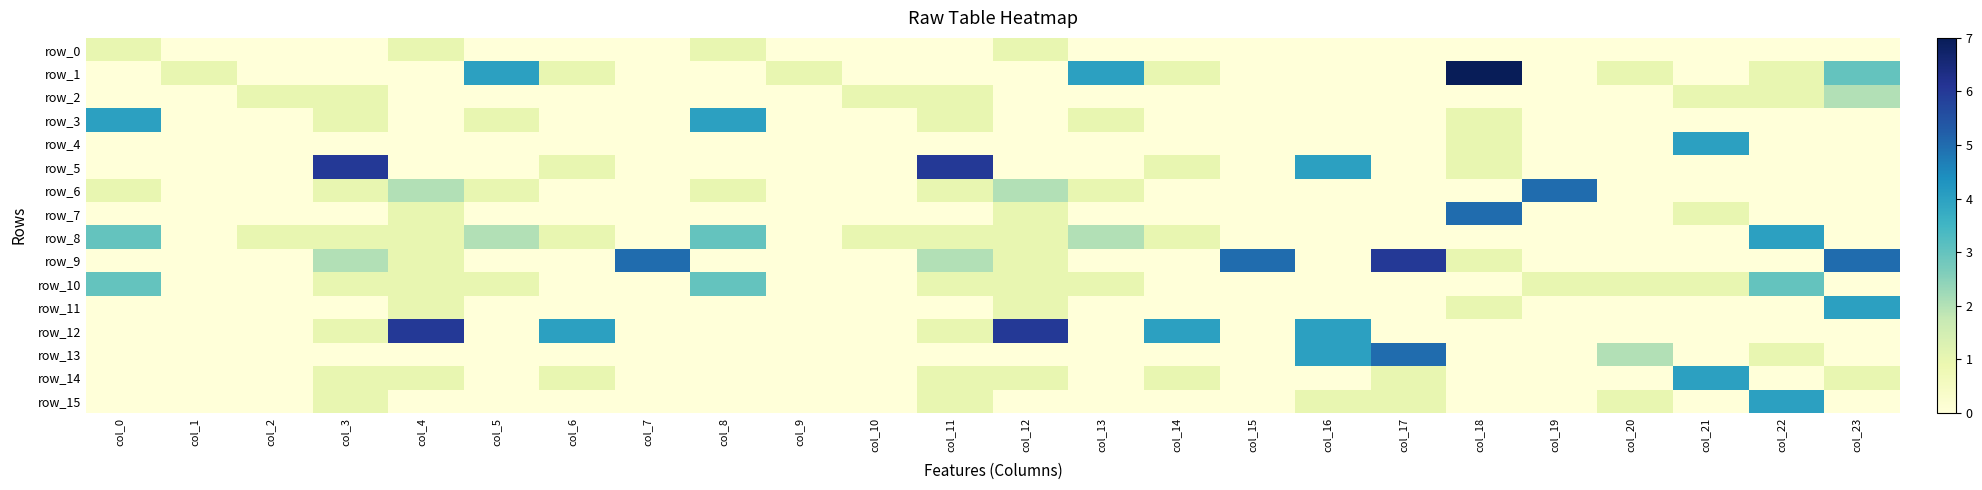

At which category is the sum across all series the highest?

col_18